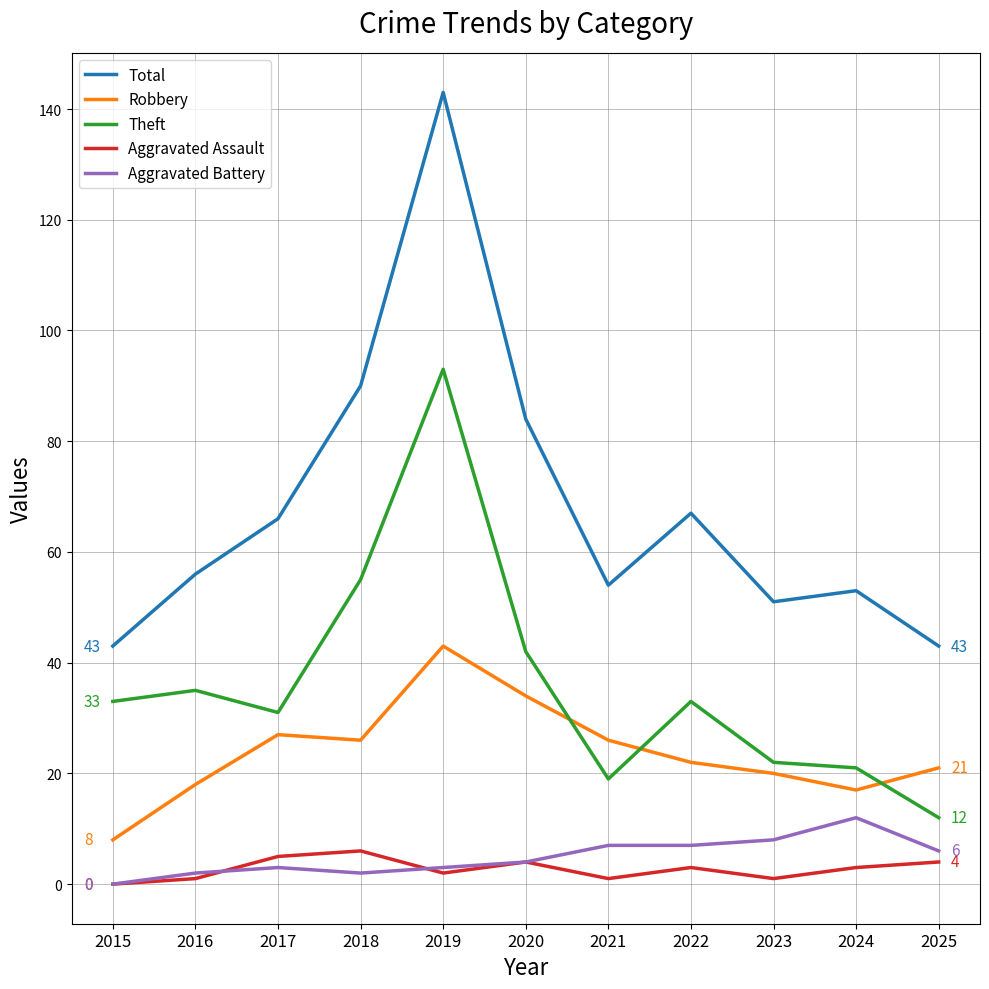

What is the maximum value shown in the chart?

143